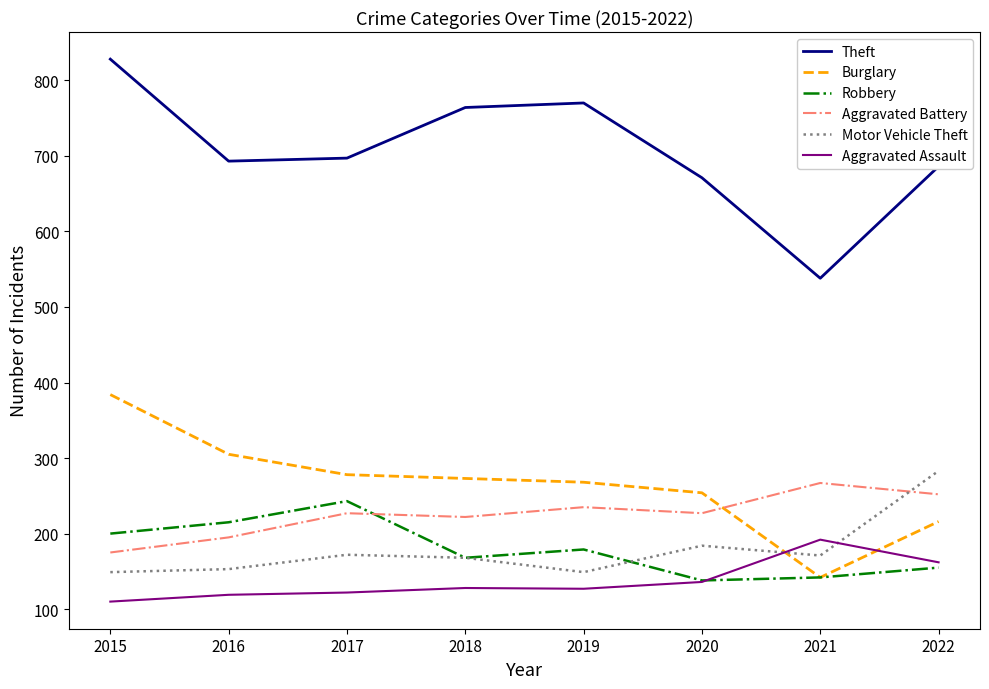

Does the chart have visible grid lines?

No